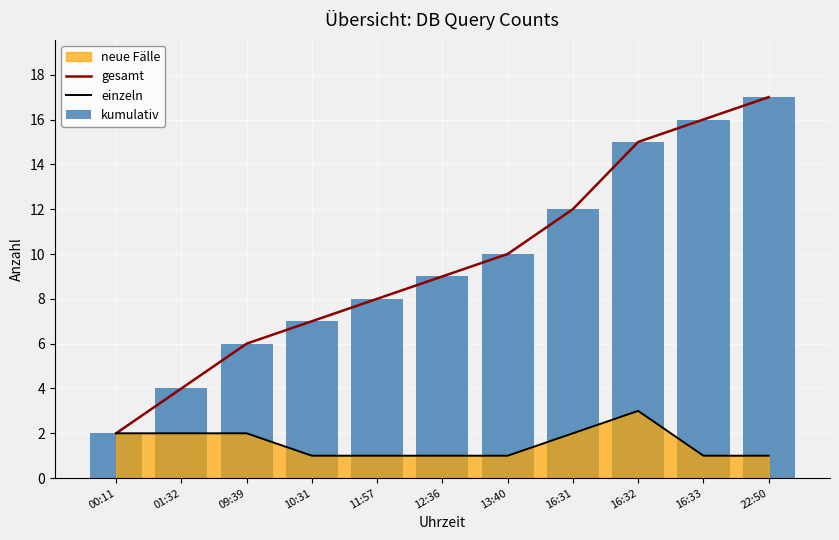

How many data points does each series have?

11